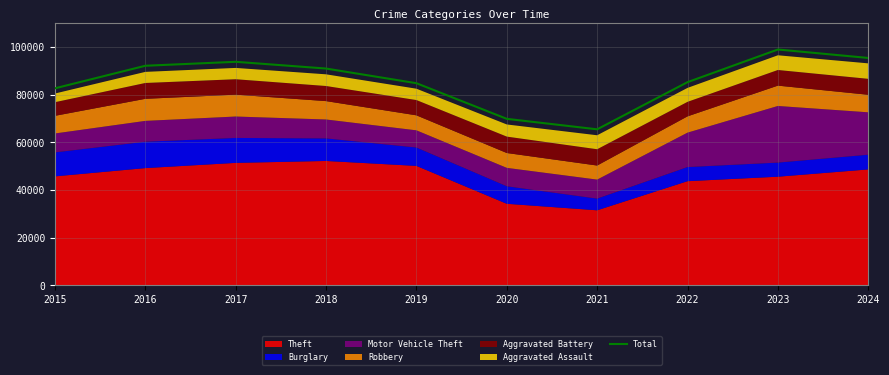

How many interior local peaks (higher than both neighbors) does the data have?

2